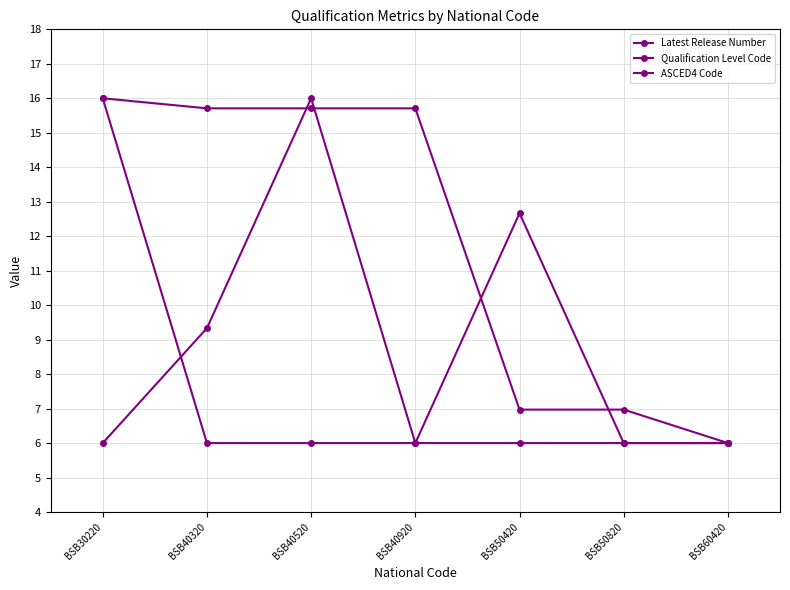

How many lines are shown in the chart?

3